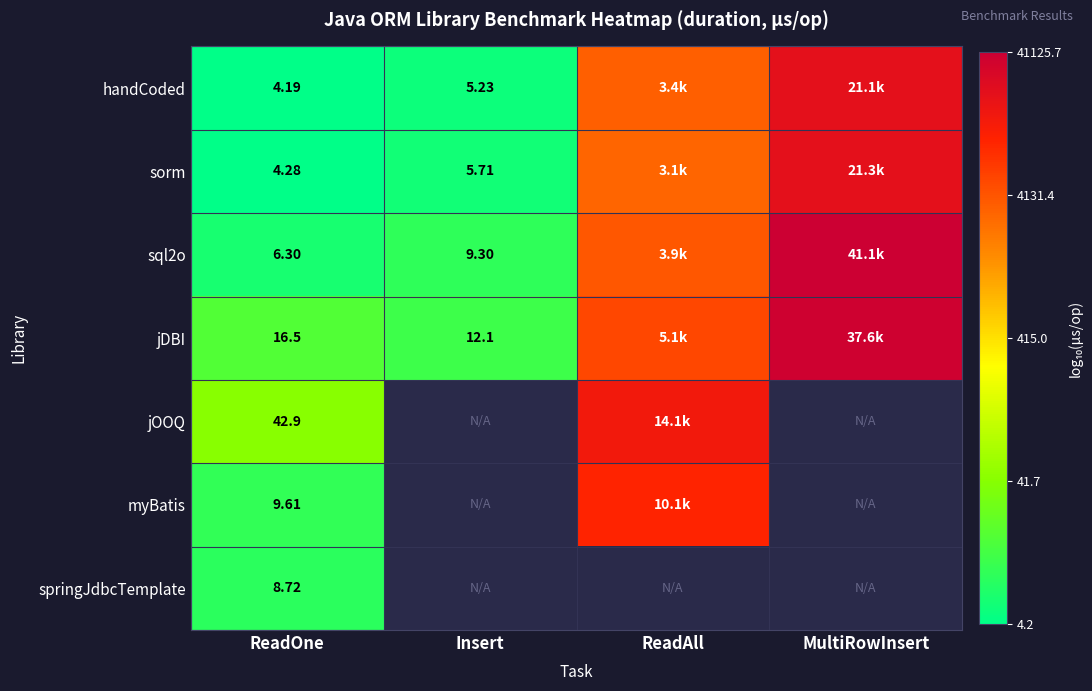

What is the spread (max minus min) of values at ReadOne?

38.7